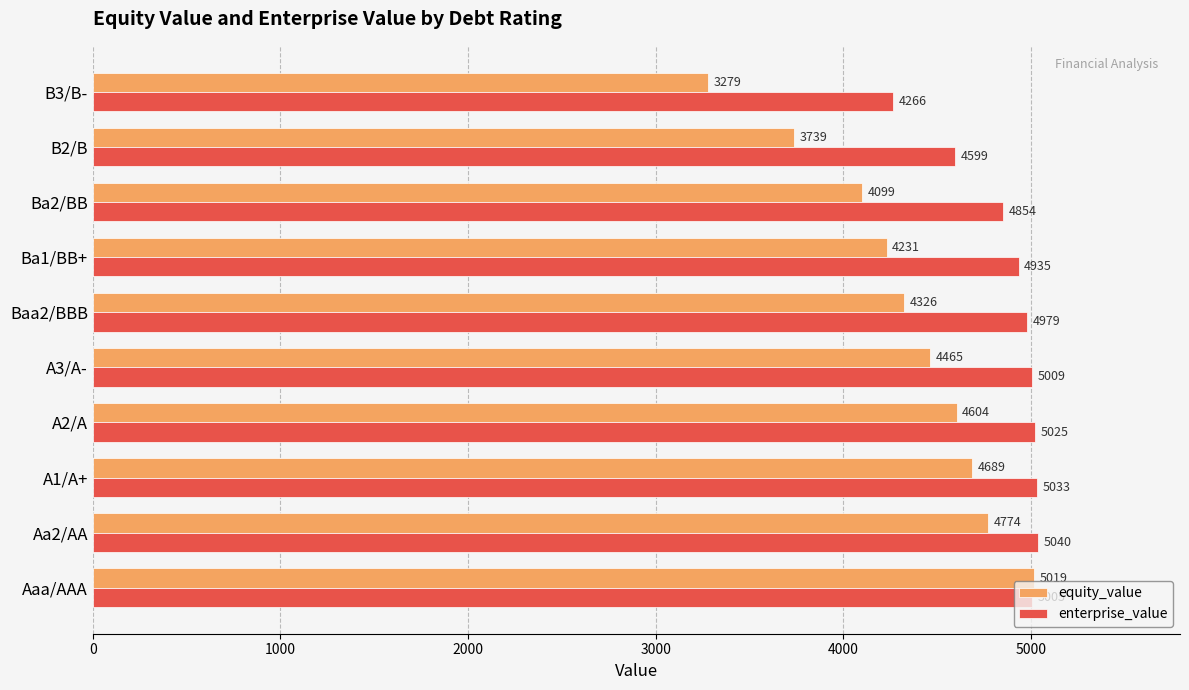

Which series has the widest spread of values?

equity_value